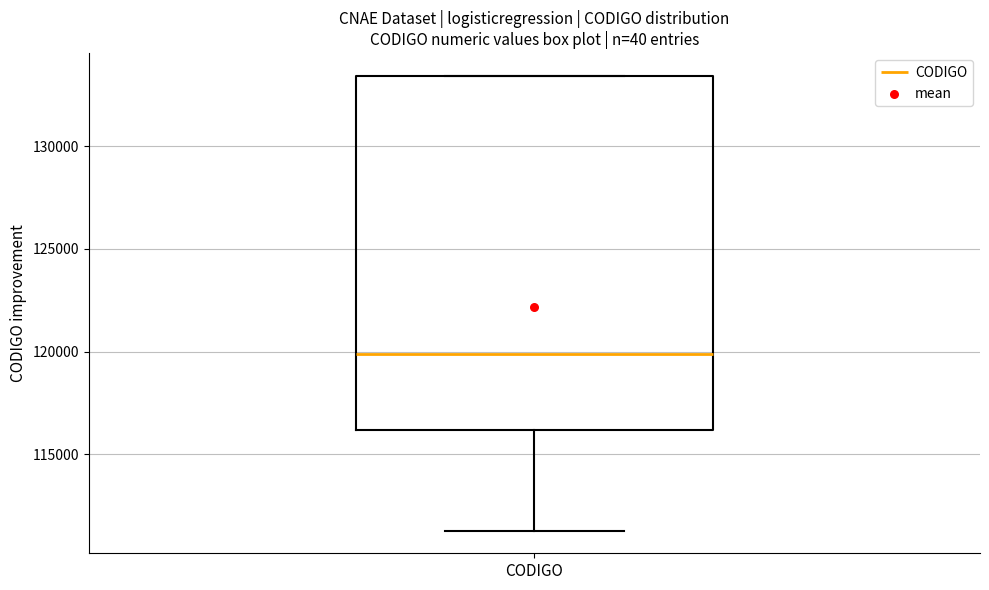

Transcribe this box plot: give where the median line is, the range the box spans, and where the two whiskers end, as read against the y-axis. The values are not printed on the chart, so give them approximately, as read against the axis.

median 120000, box 116000 to 133500, whiskers 111500 to 133500